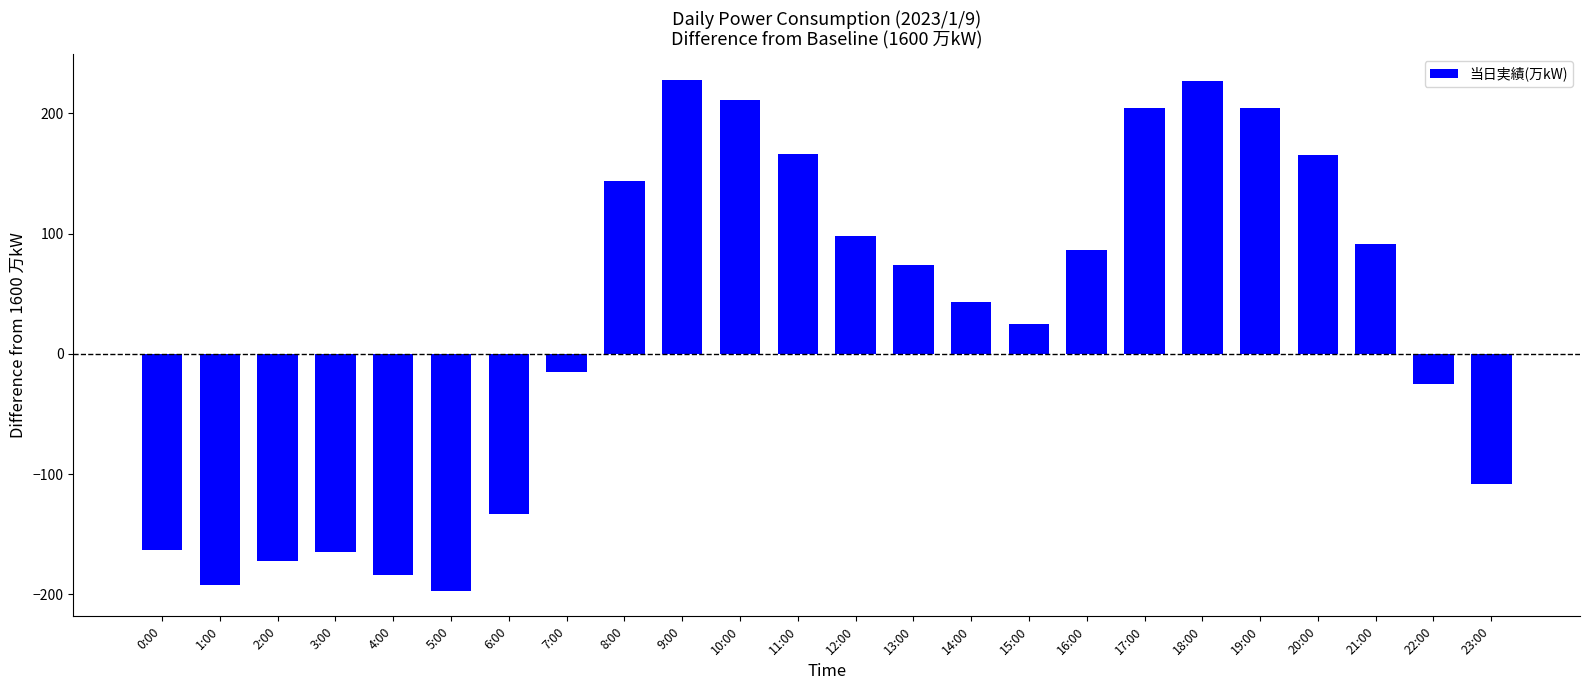

Between 0:00 and 16:00, which is larger?

16:00